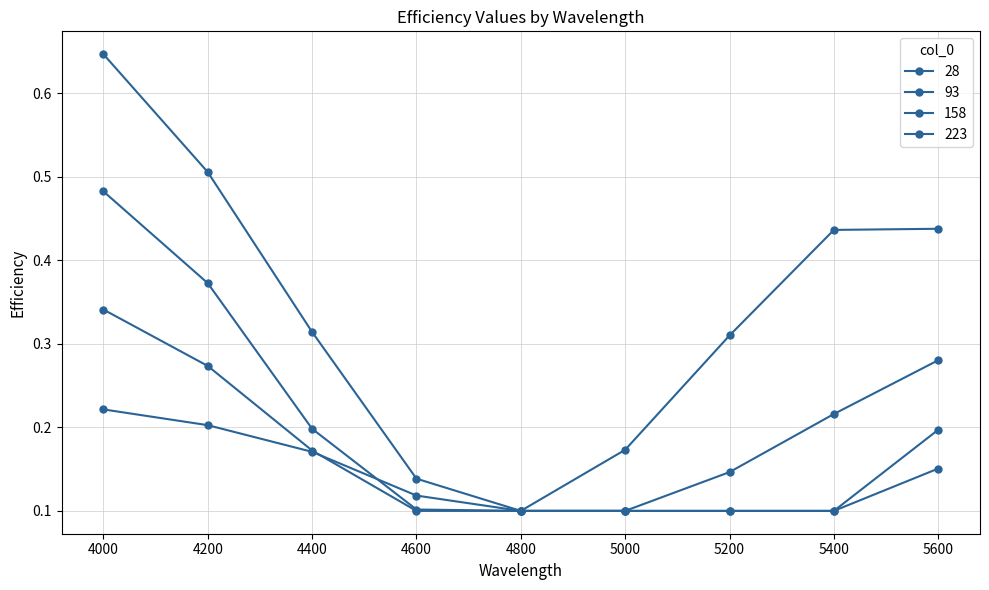

Count the number of categories in the chart.

9